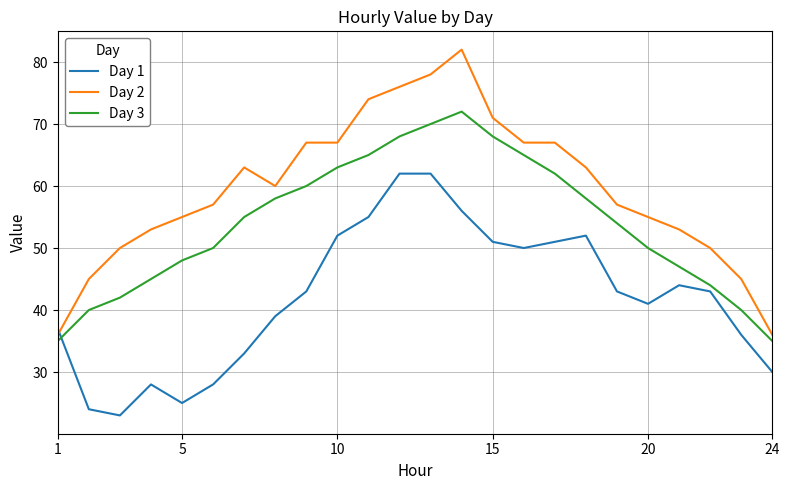

Rank the series by their average value, from highest to lowest.

Day 2, Day 3, Day 1